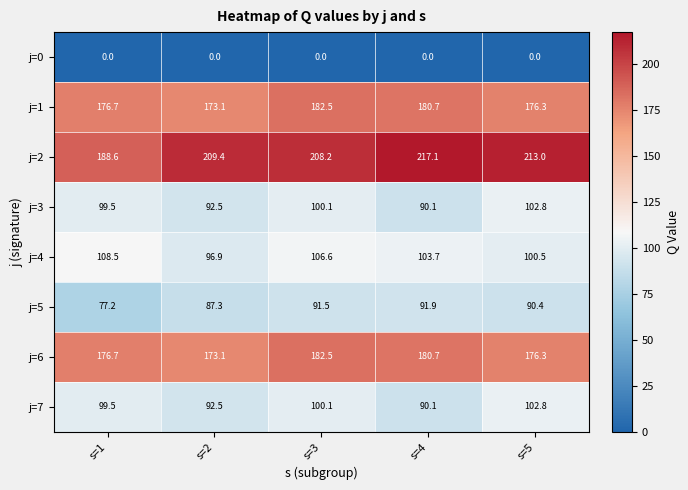

Which series has the largest range (max minus min)?

j=2